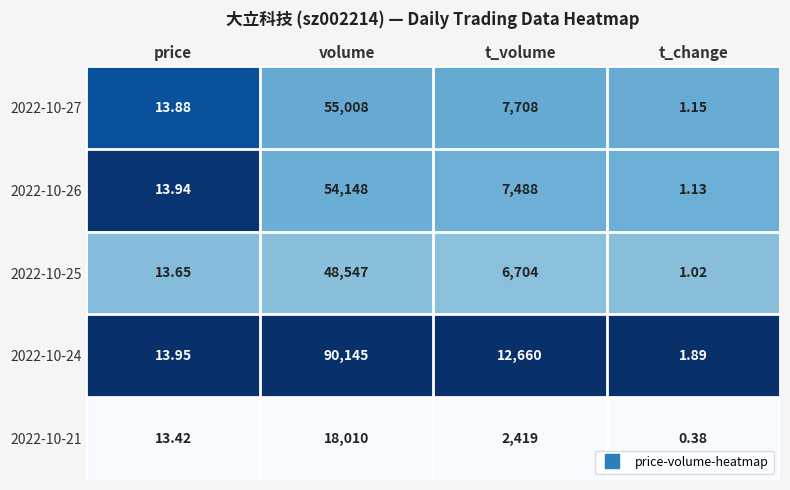

Rank the series at volume from lowest to highest value.

2022-10-21, 2022-10-25, 2022-10-26, 2022-10-27, 2022-10-24